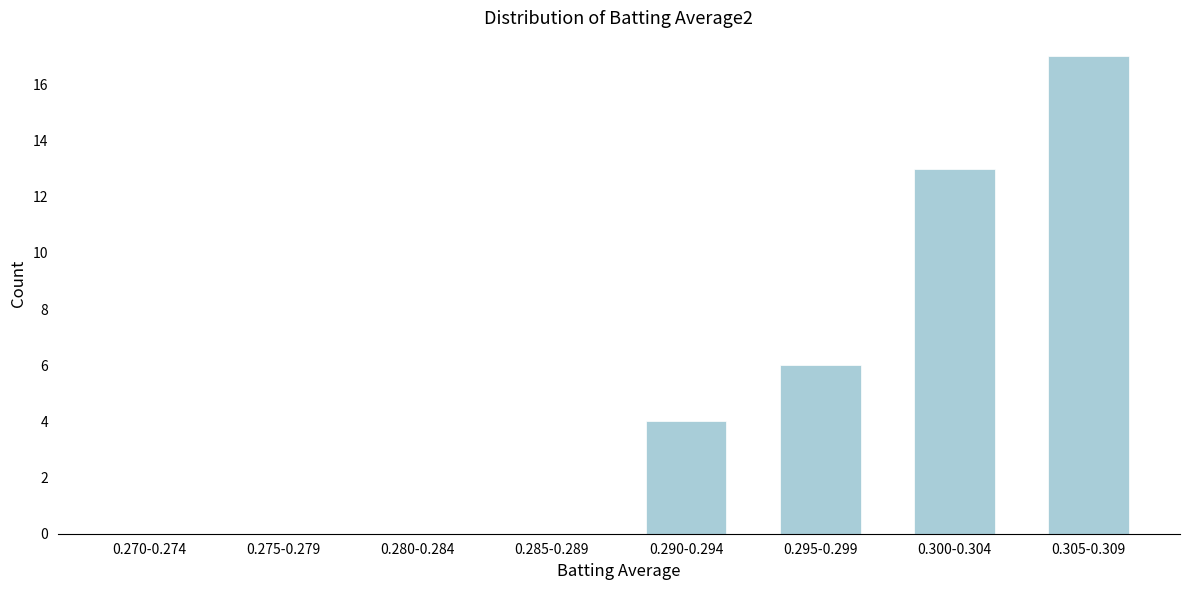

Reading left to right, transcribe all the data shown in this chart.

0.270-0.274=0	0.275-0.279=0	0.280-0.284=0	0.285-0.289=0	0.290-0.294=4	0.295-0.299=6	0.300-0.304=13	0.305-0.309=17